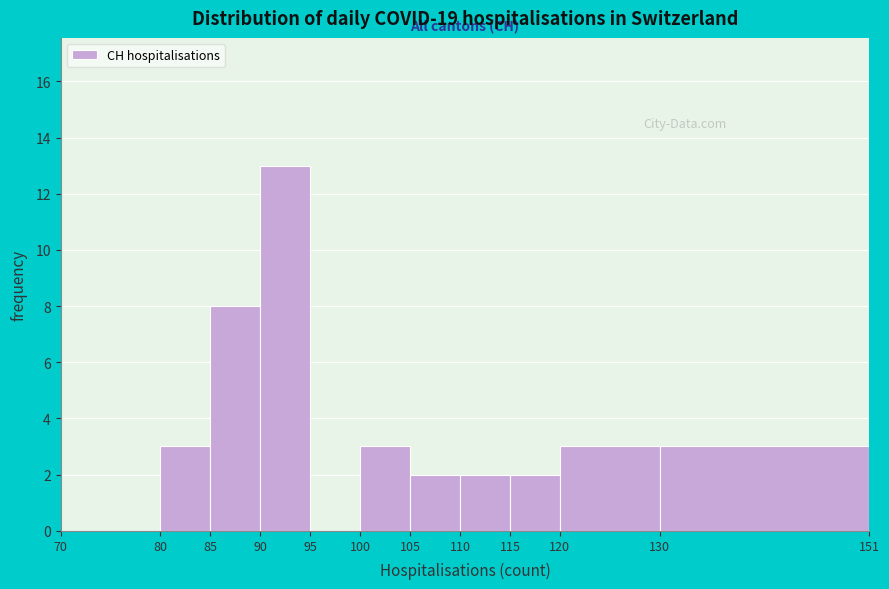

Which range on the x-axis has the tallest bar?

90 to 95